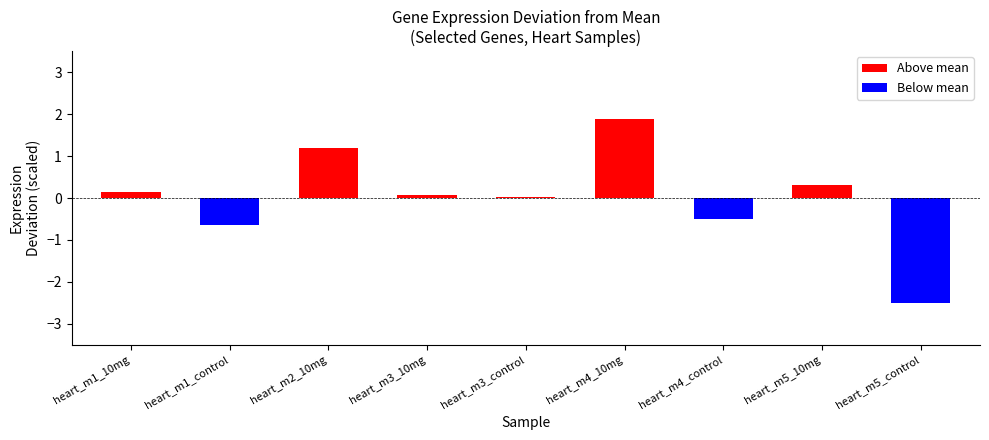

Is it true that the value at heart_m4_10mg is 1.9?

True